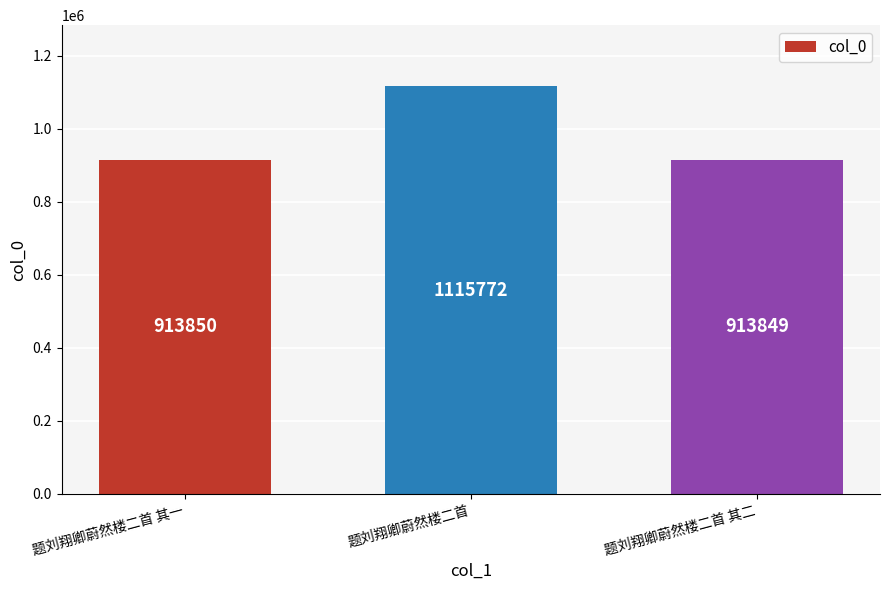

Reading left to right, what are all the values shown in this chart?

题刘翔卿蔚然楼二首 其一=913850	题刘翔卿蔚然楼二首=1115772	题刘翔卿蔚然楼二首 其二=913849